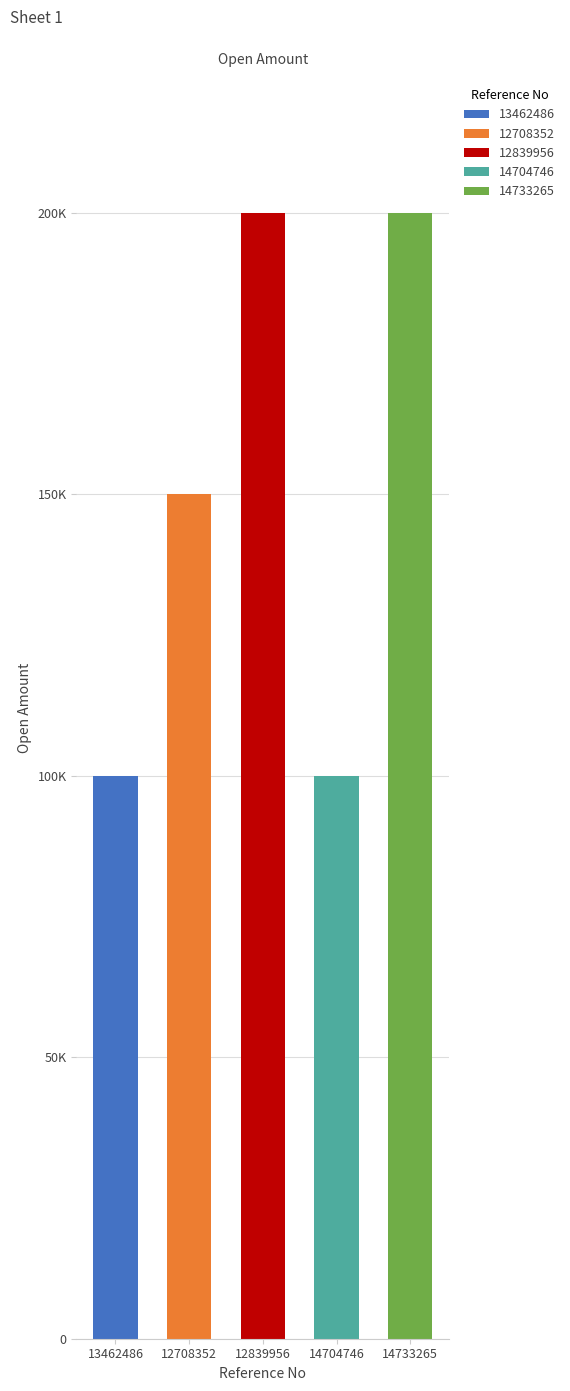

Are the bars grouped side by side (vs. stacked)?

No